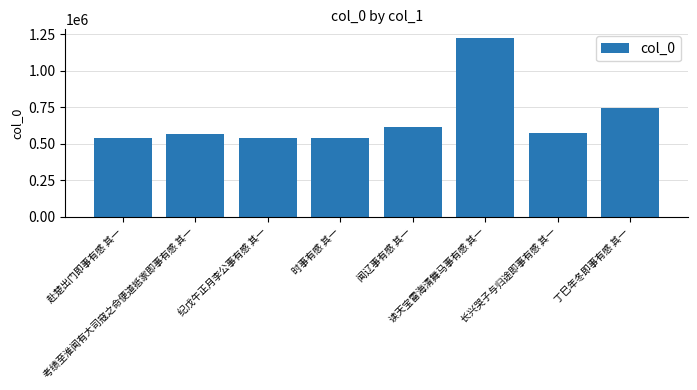

The chart shows a value of 1220936 at 读天宝雷海清舞马事有感 其一. True or false?

True